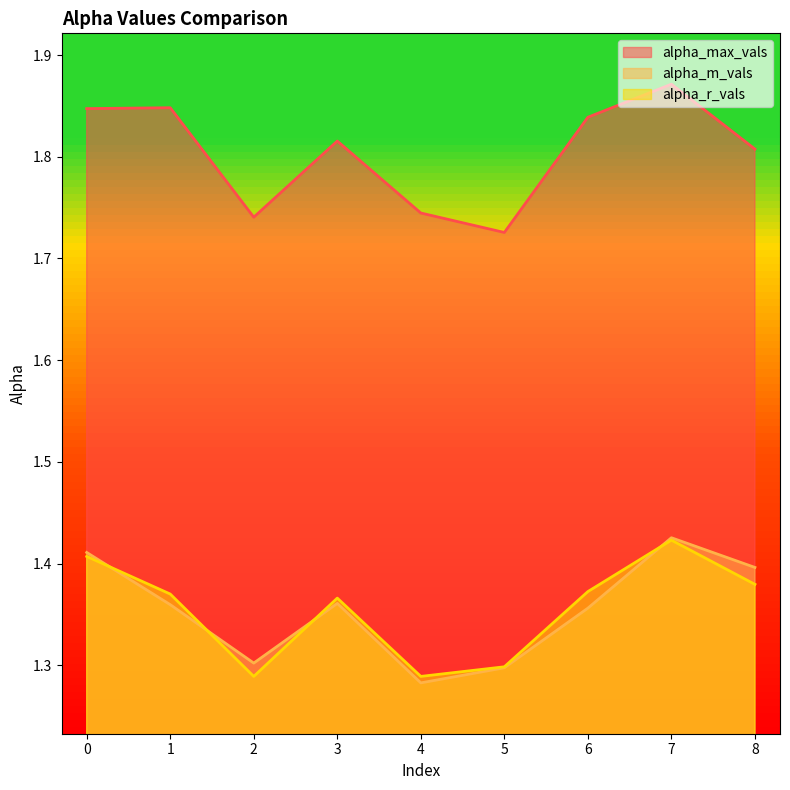

Rank the series by their maximum value, from lowest to highest.

alpha_r_vals, alpha_m_vals, alpha_max_vals